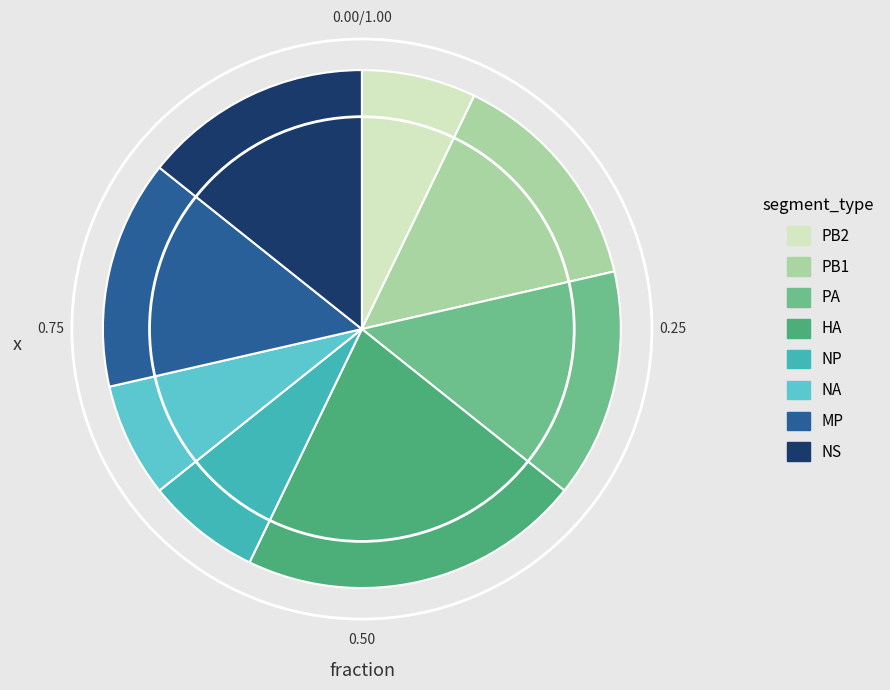

Between PB2 and PA, which is larger?

PA